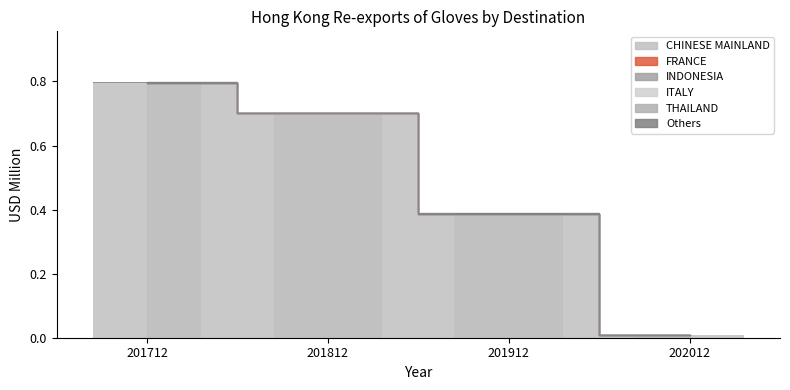

The value of FRANCE at 201712 is -0.0. True or false?

False